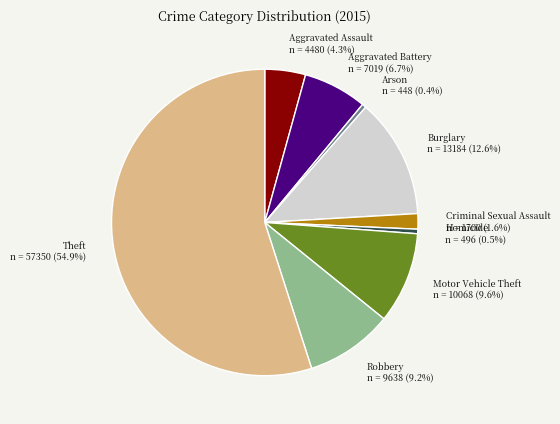

What is the largest slice in the pie chart?

Theft